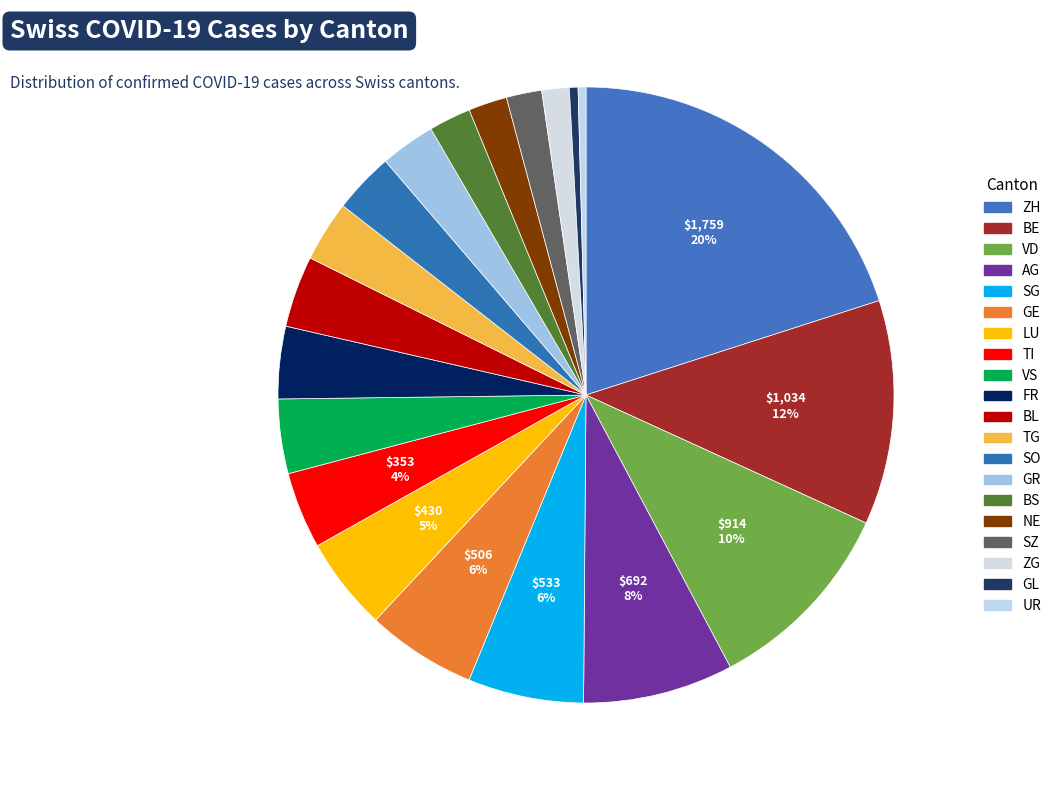

What is the largest slice in the pie chart?

ZH